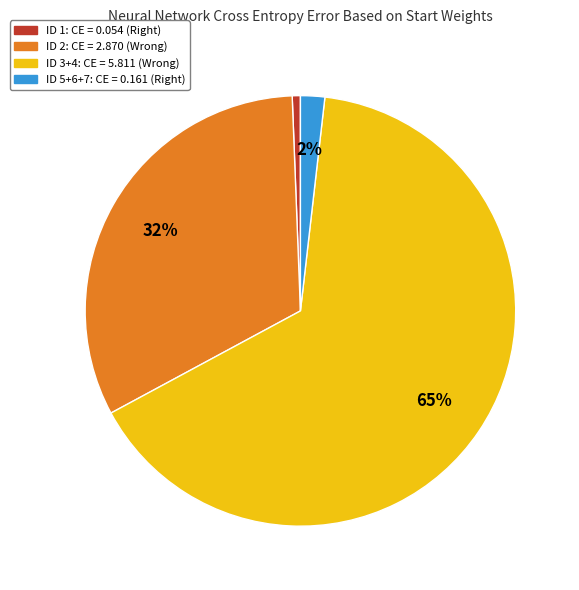

To the nearest percent, what is the average slice percentage?

25%